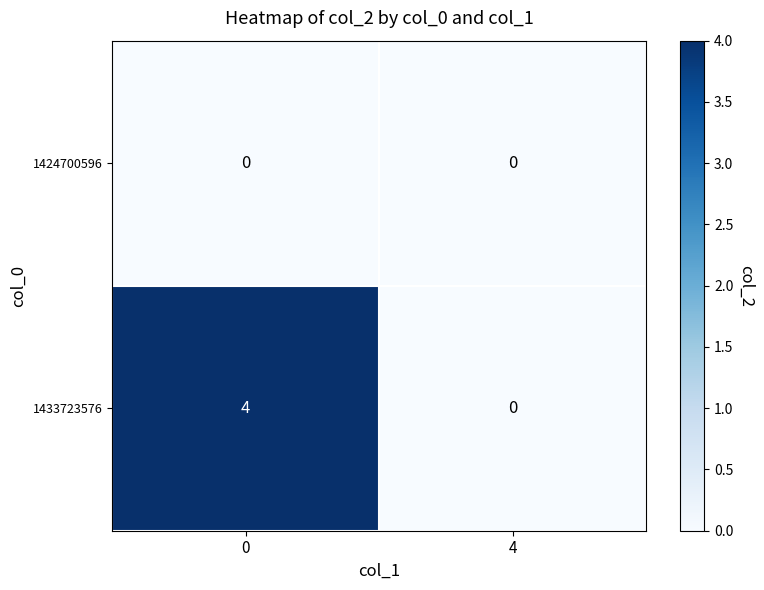

Reading left to right, extract all data points from this chart.

1424700596: 0=0	4=0
1433723576: 0=4	4=0